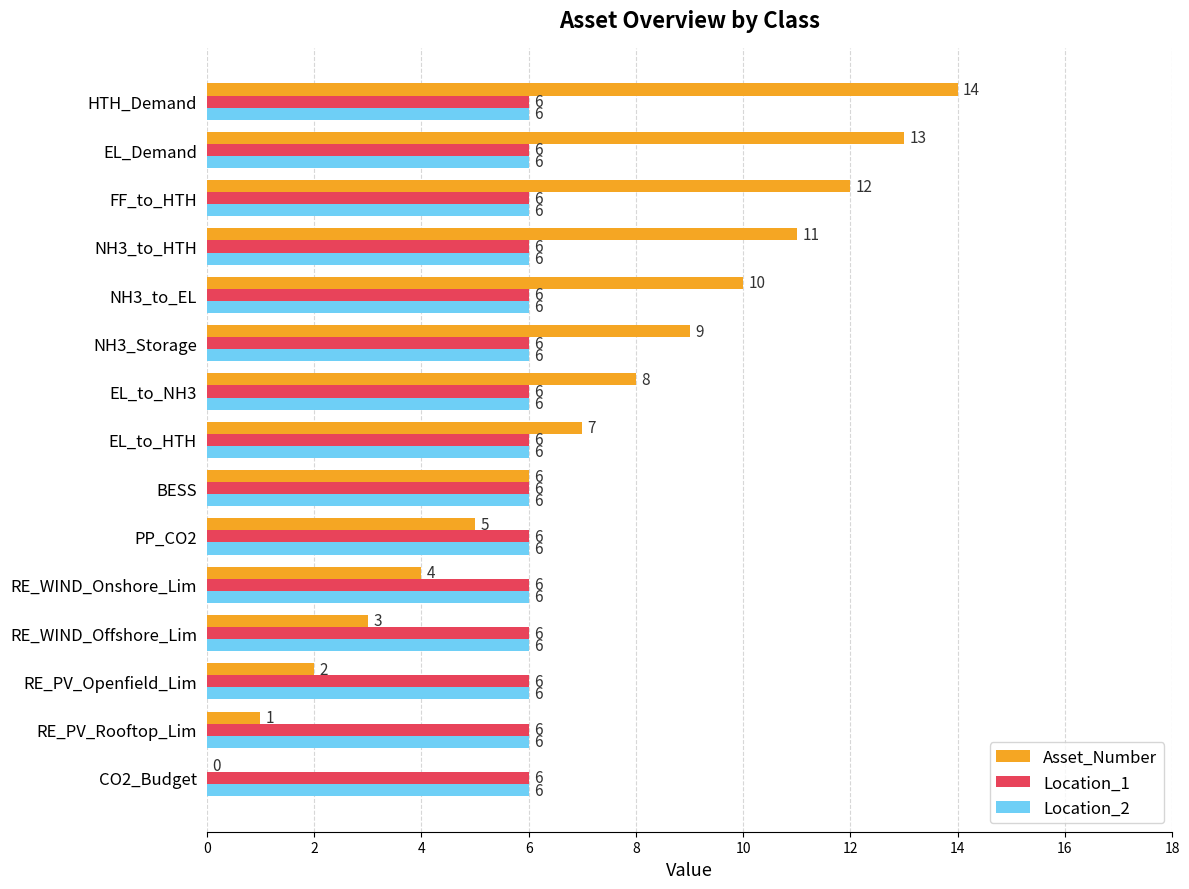

The Location_1 series shows 6 at EL_to_NH3. True or false?

True